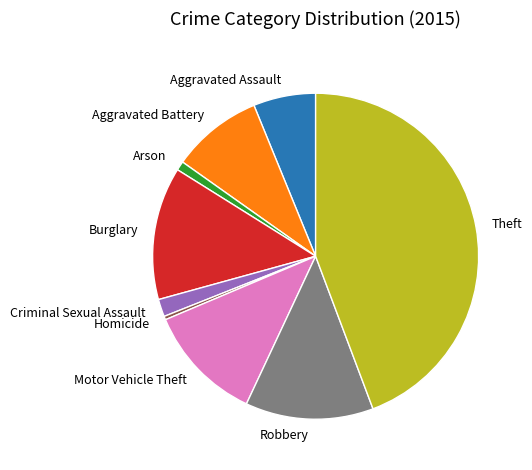

How many slices are in this pie chart?

9